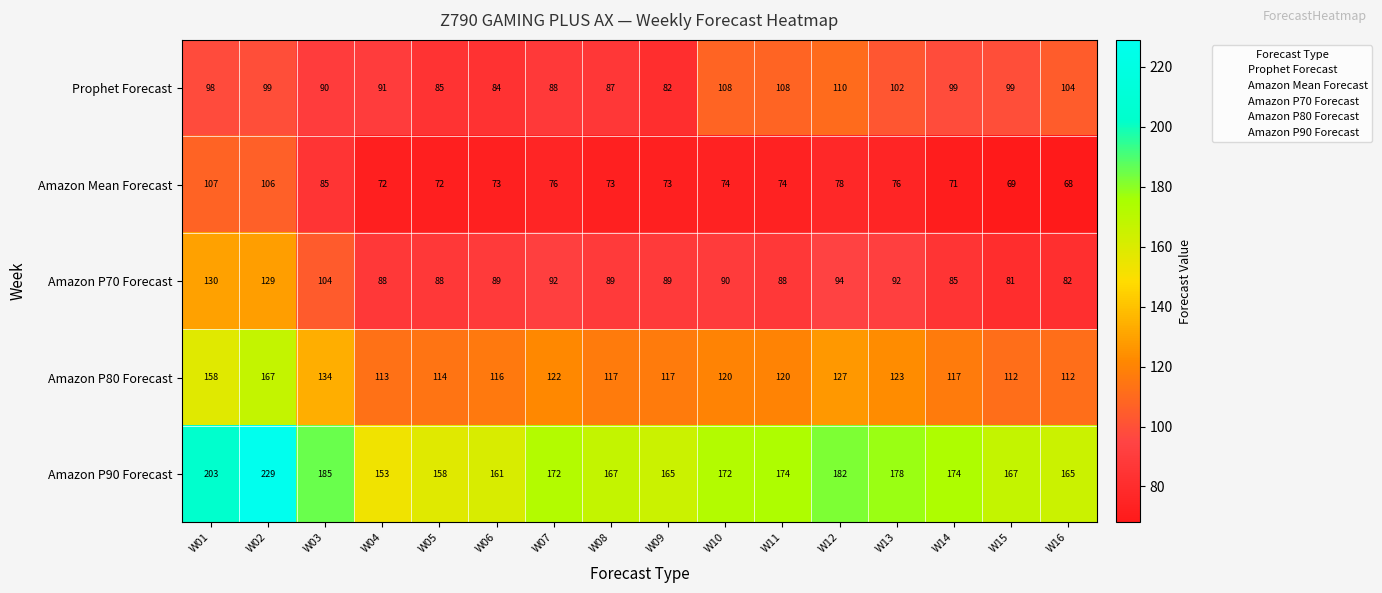

The value of Amazon P80 Forecast at W03 is 134. True or false?

True